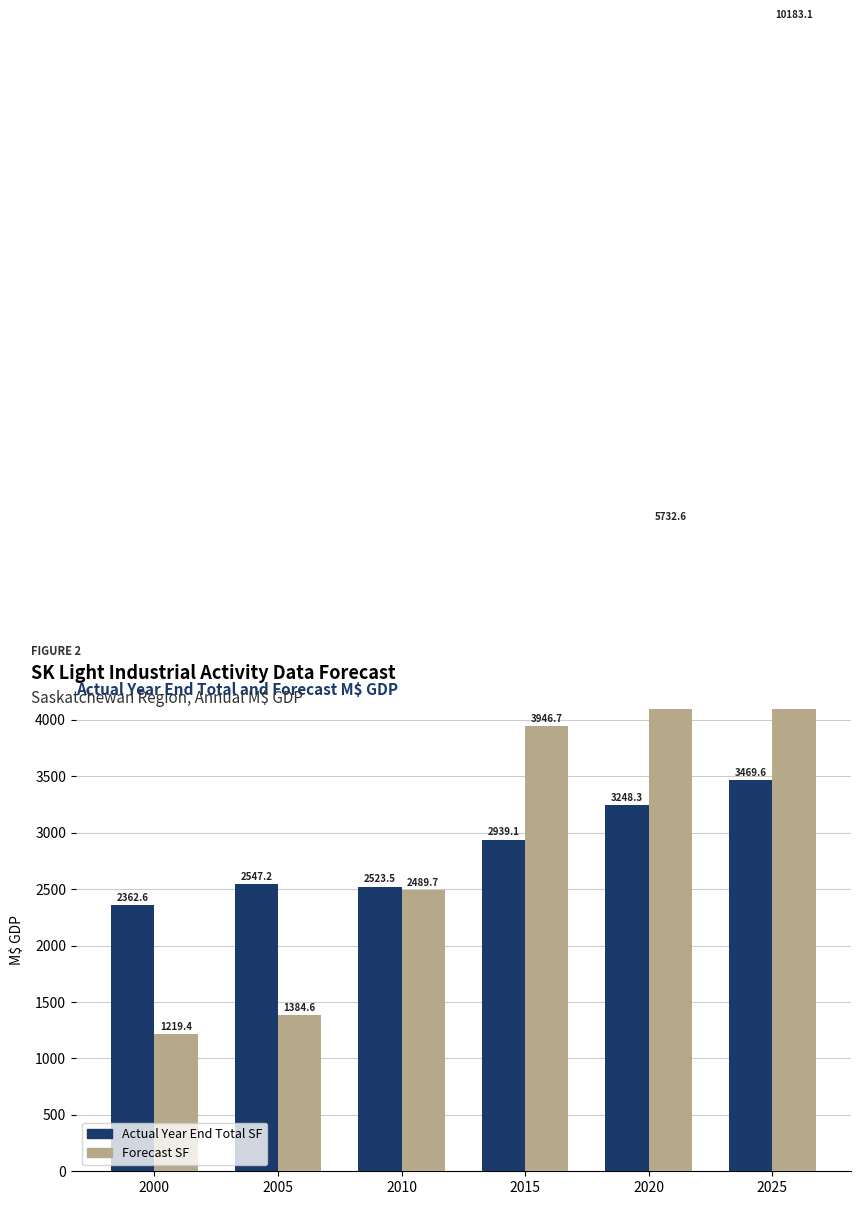

Between 2000 and 2005, which series saw the biggest shift?

Actual Year End Total SF